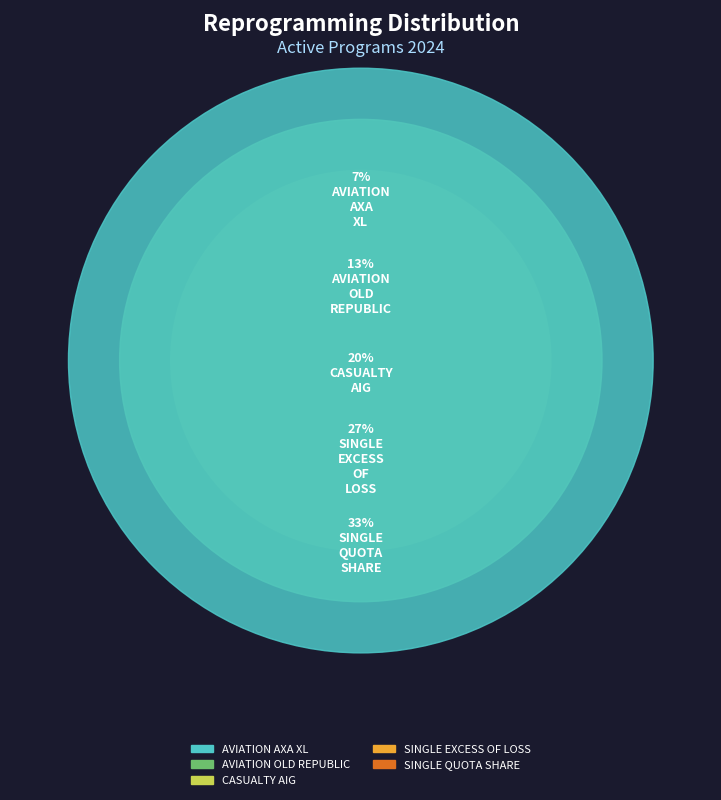

Which category has the smallest portion of the pie?

AVIATION_AXA_XL_2024